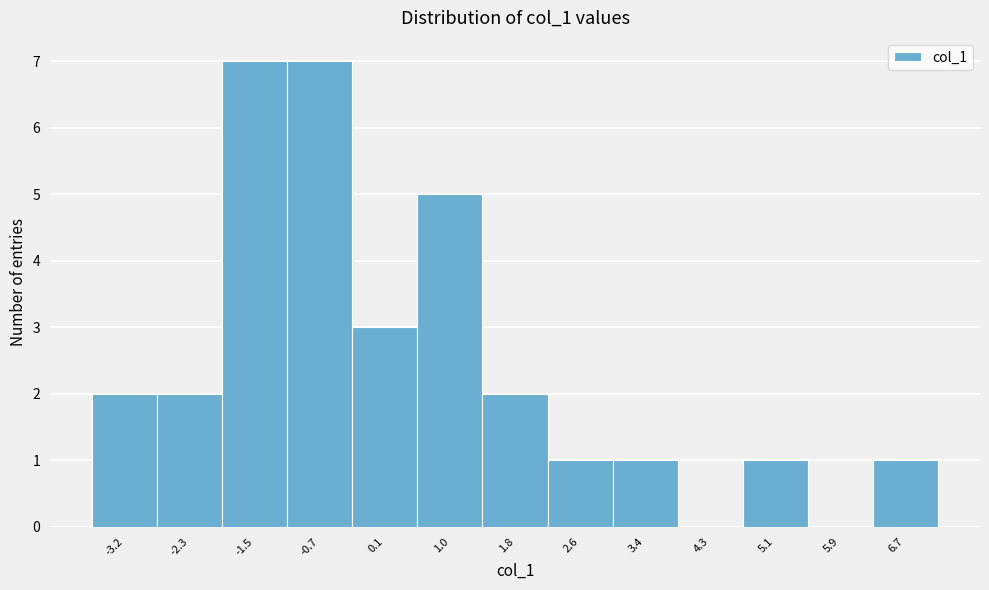

Reading right to left, transcribe all the data shown in this chart.

6.7=1	5.9=0	5.1=1	4.3=0	3.4=1	2.6=1	1.8=2	1.0=5	0.1=3	-0.7=7	-1.5=7	-2.3=2	-3.2=2